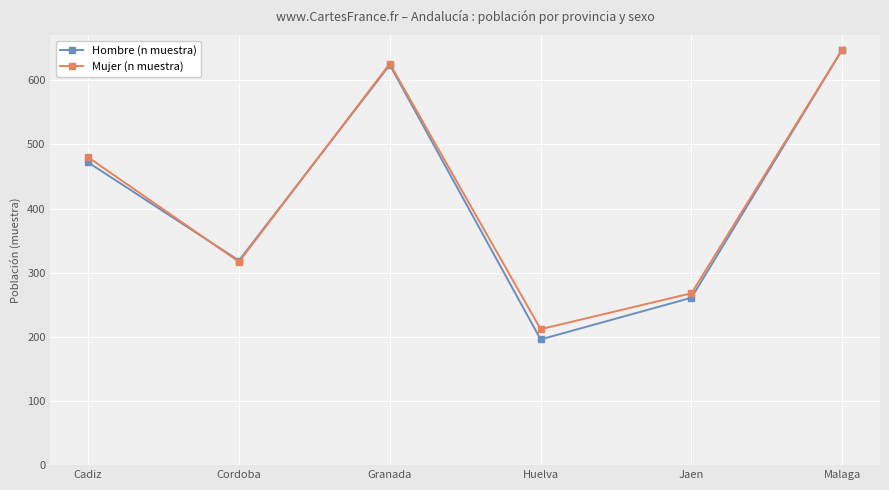

At which category is the sum across all series the highest?

Malaga